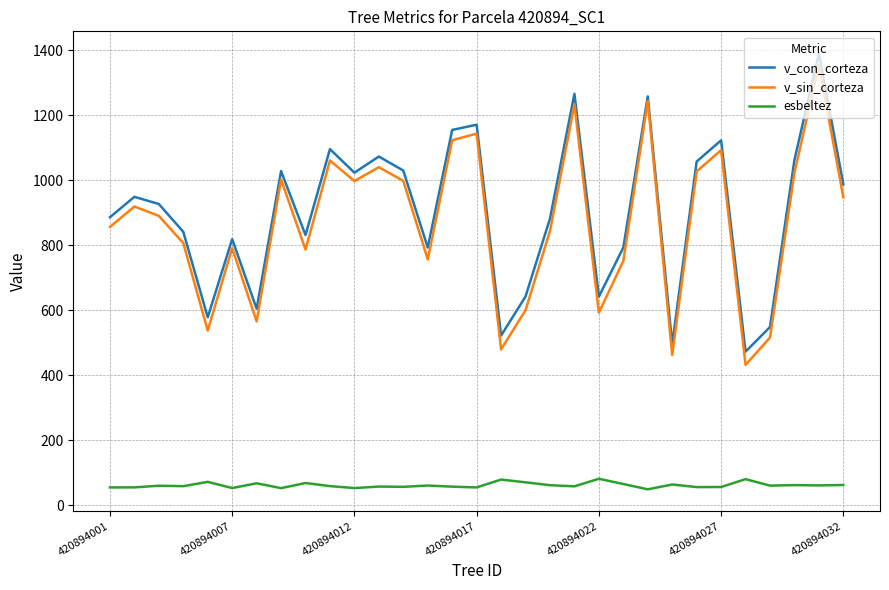

True or false: v_sin_corteza and esbeltez intersect in this chart.

False